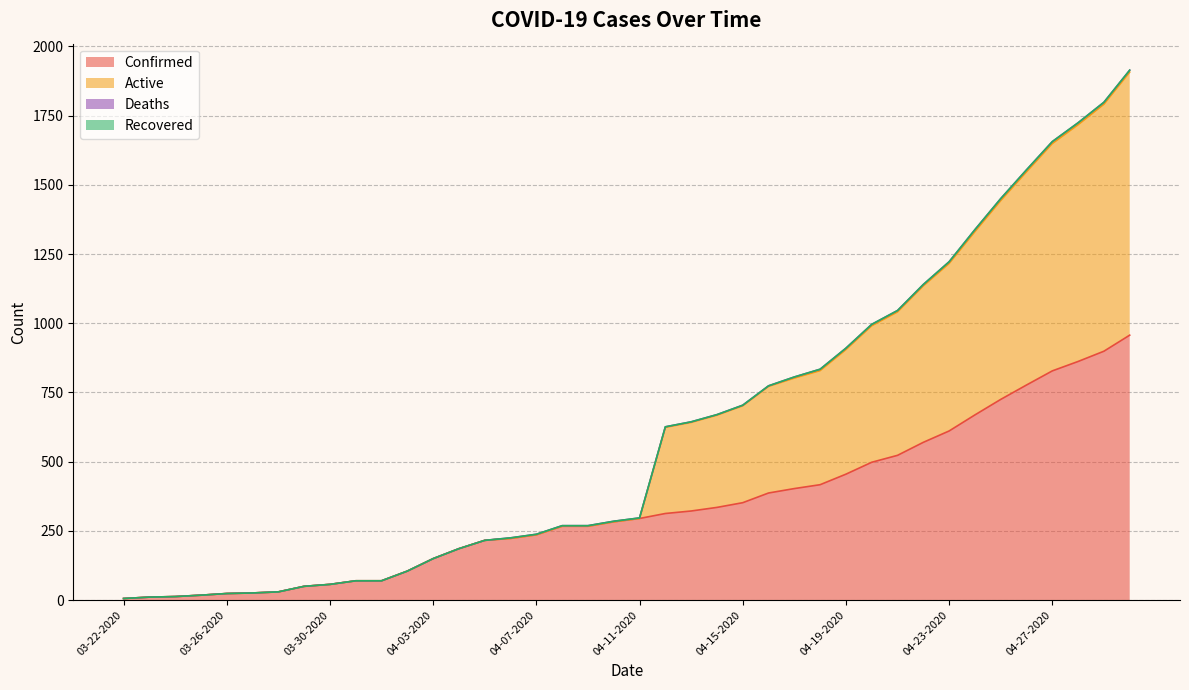

True or false: Confirmed and Active intersect in this chart.

False